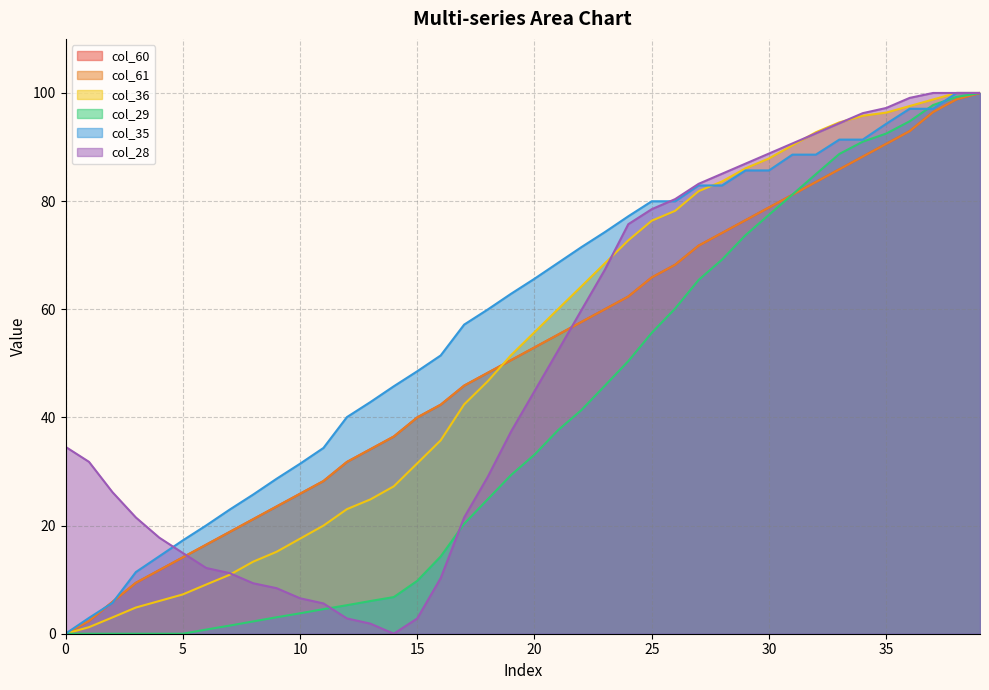

What is the highest value of the col_29 series?

100.0